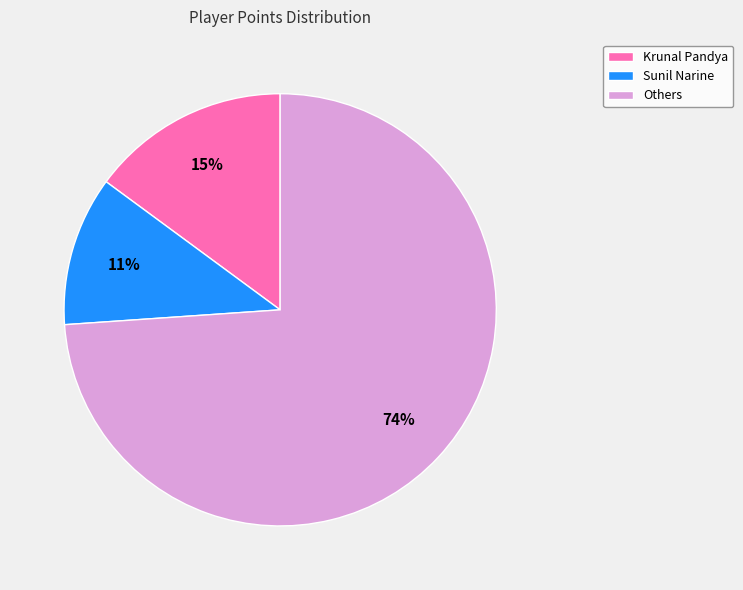

Which category has the smallest portion of the pie?

Sunil Narine